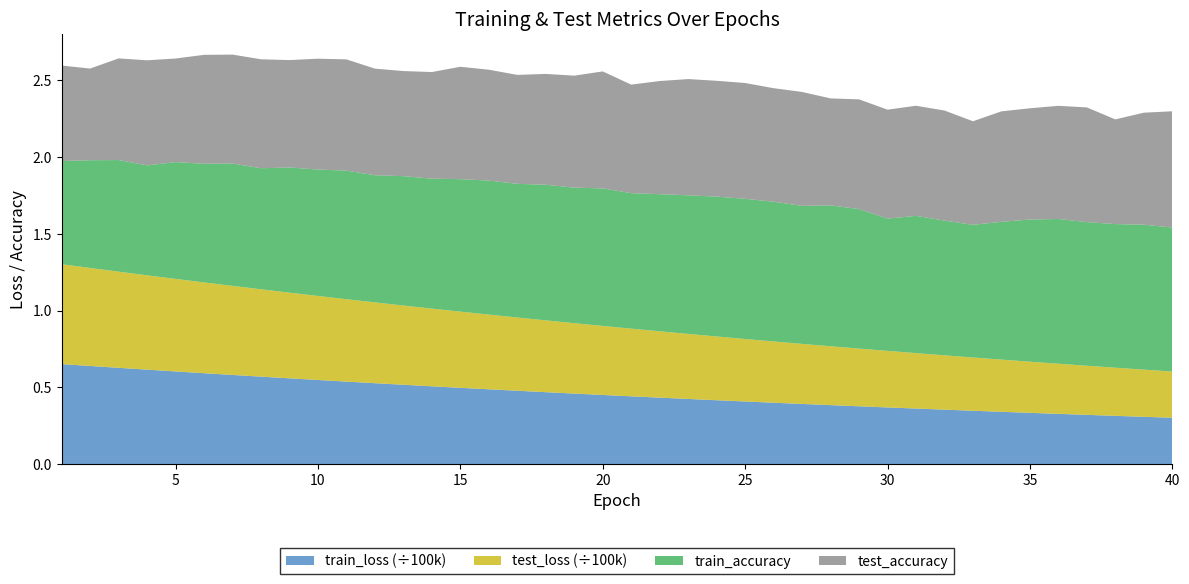

Reading right to left, extract all data points from this chart.

test_loss: 30139.5	30756.4	31385.3	32026.4	32679.6	33345.8	34024.7	34716.6	35421.3	36139.0	36871.2	37616.7	38376.1	39150.9	39939.3	40743.4	41562.4	42397.2	43247.6	44114.2	44996.2	45894.7	46810.9	47743.5	48693.7	49661.1	50646.7	51649.0	52670.8	53709.1	54766.9	55842.8	56936.5	58049.1	59179.9	60328.8	61497.7	62688.8	63895.7	65119.5
train_loss: 30137.6	30754.7	31383.7	32024.7	32677.9	33343.7	34022.4	34714.0	35418.7	36136.7	36868.8	37614.1	38373.9	39148.4	39937.3	40741.2	41560.3	42394.9	43245.2	44111.6	44993.9	45892.8	46808.5	47741.1	48690.9	49658.2	50643.4	51645.9	52667.1	53705.7	54763.4	55839.4	56934.0	58046.3	59177.2	60325.8	61495.6	62684.5	63890.0	65112.7
test_accuracy: 0.8	0.7	0.7	0.7	0.7	0.7	0.7	0.7	0.7	0.7	0.7	0.7	0.7	0.7	0.7	0.8	0.8	0.8	0.7	0.7	0.8	0.7	0.7	0.7	0.7	0.7	0.7	0.7	0.7	0.7	0.7	0.7	0.7	0.7	0.7	0.7	0.7	0.7	0.6	0.6
train_accuracy: 0.9	0.9	0.9	0.9	0.9	0.9	0.9	0.9	0.9	0.9	0.9	0.9	0.9	0.9	0.9	0.9	0.9	0.9	0.9	0.9	0.9	0.9	0.9	0.9	0.9	0.9	0.8	0.8	0.8	0.8	0.8	0.8	0.8	0.8	0.8	0.8	0.7	0.7	0.7	0.7